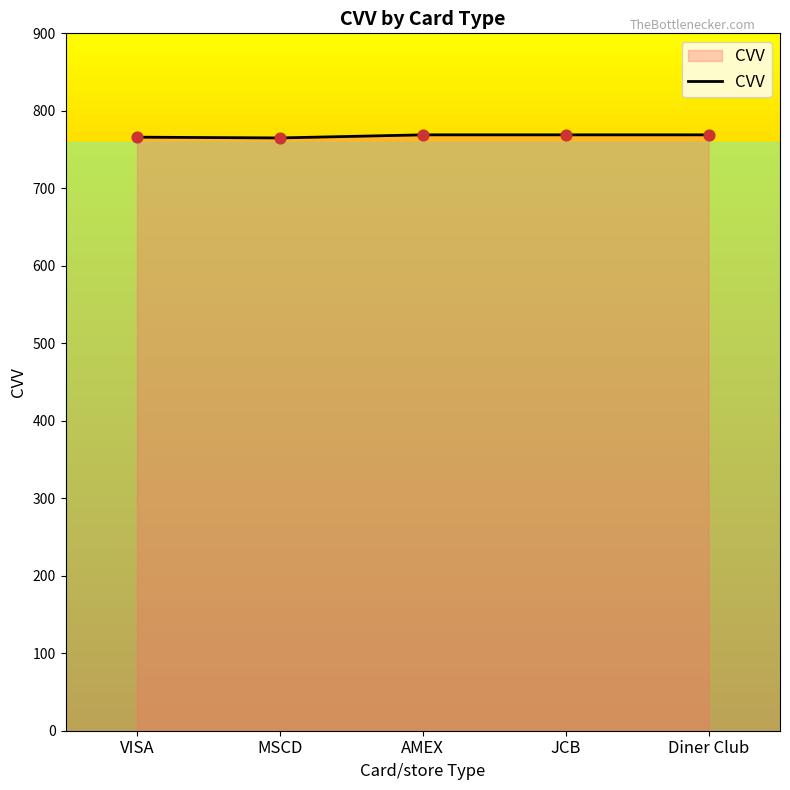

What is the change in value from MSCD to Diner Club?

+4